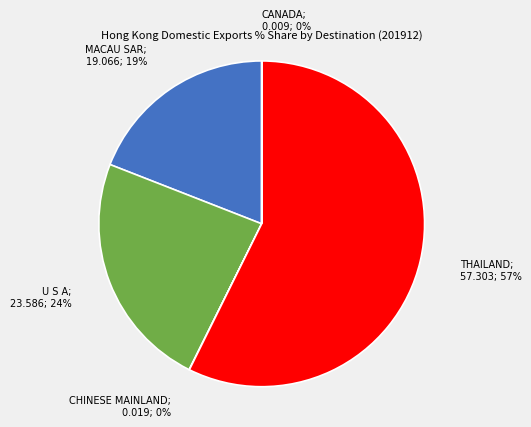

Does any single category account for the majority?

Yes